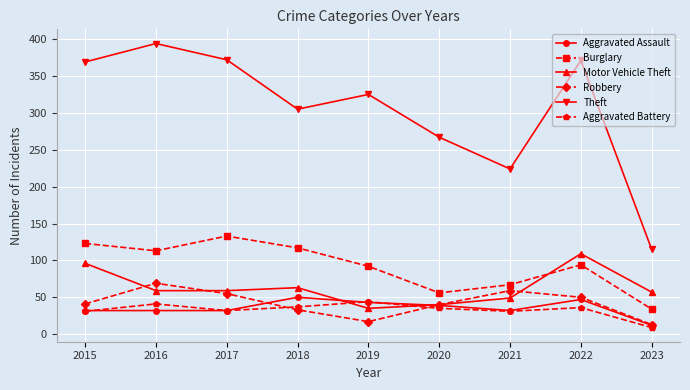

Which label corresponds to the smallest value in the chart?

2023